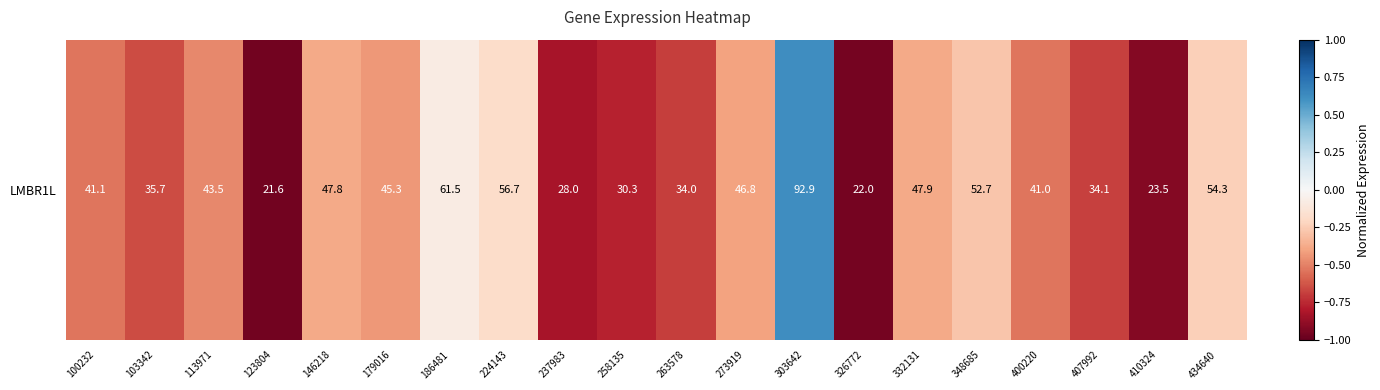

Where does the data first go above 0?

303642